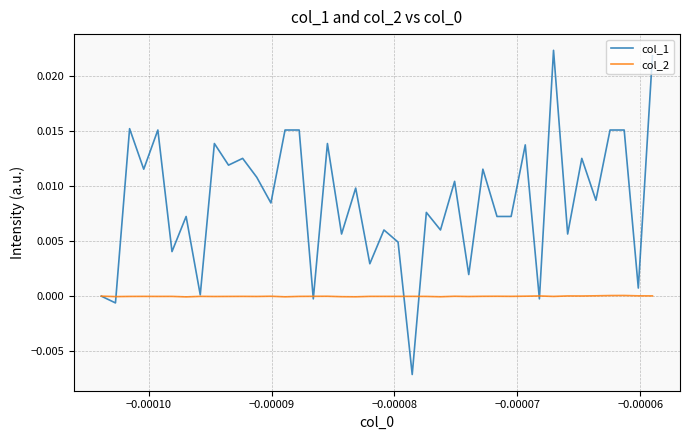

Rank the series by their maximum value, from lowest to highest.

col_2, col_1